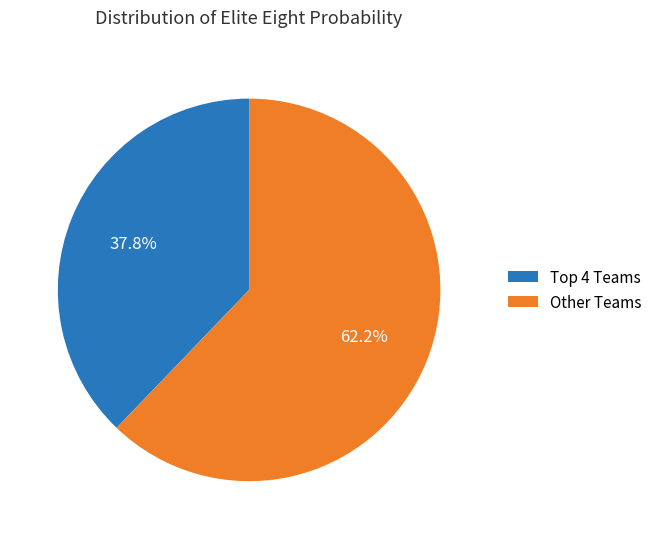

Is there a majority slice in this chart?

Yes